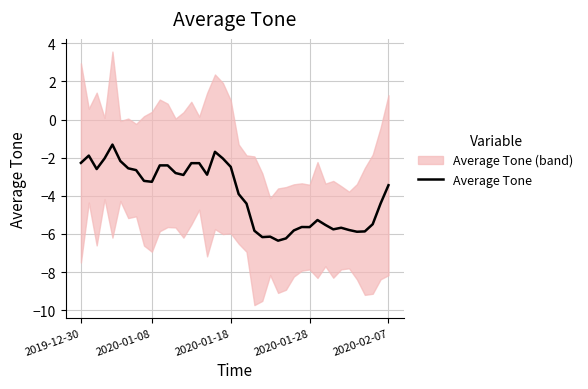

What is the average value?

-3.9